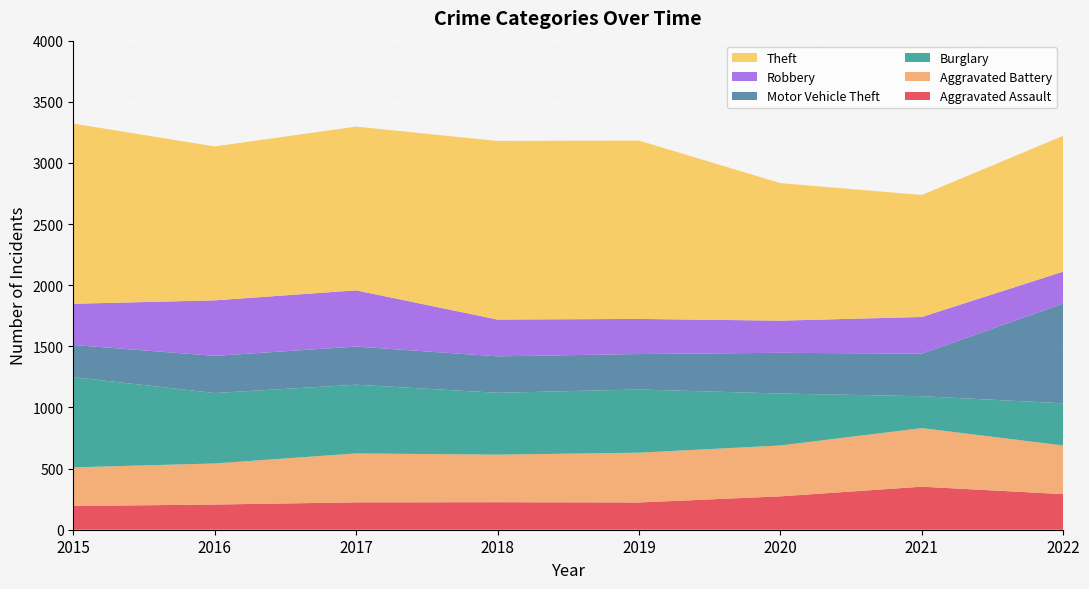

Reading left to right, list all the values displayed in this chart.

Aggravated Assault: 2015=194	2016=206	2017=224	2018=225	2019=223	2020=273	2021=352	2022=291
Aggravated Battery: 2015=316	2016=336	2017=400	2018=389	2019=407	2020=416	2021=479	2022=398
Burglary: 2015=738	2016=576	2017=562	2018=506	2019=517	2020=425	2021=261	2022=345
Motor Vehicle Theft: 2015=263	2016=304	2017=312	2018=298	2019=290	2020=333	2021=348	2022=816
Robbery: 2015=337	2016=454	2017=460	2018=301	2019=287	2020=263	2021=300	2022=261
Theft: 2015=1474	2016=1259	2017=1339	2018=1461	2019=1459	2020=1125	2021=998	2022=1111